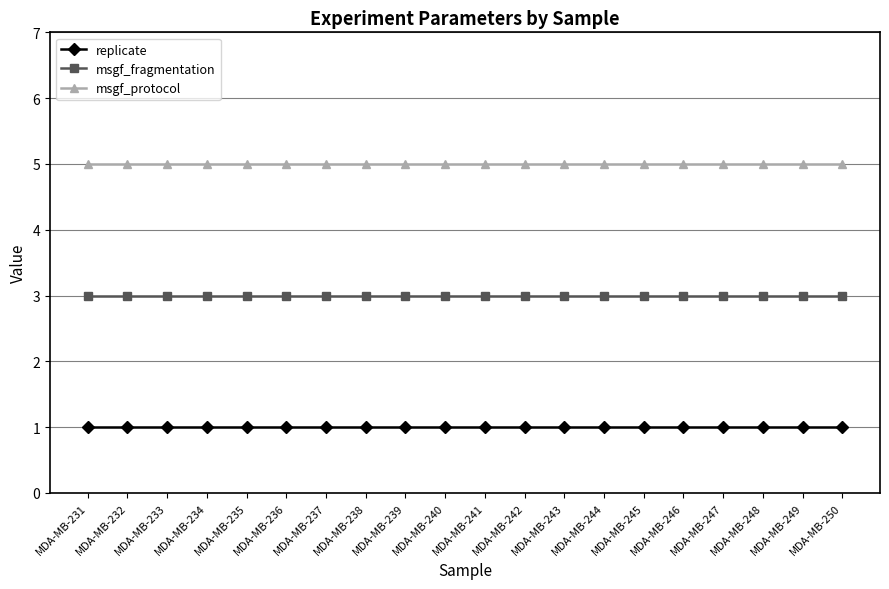

What is the minimum value shown in the chart?

1